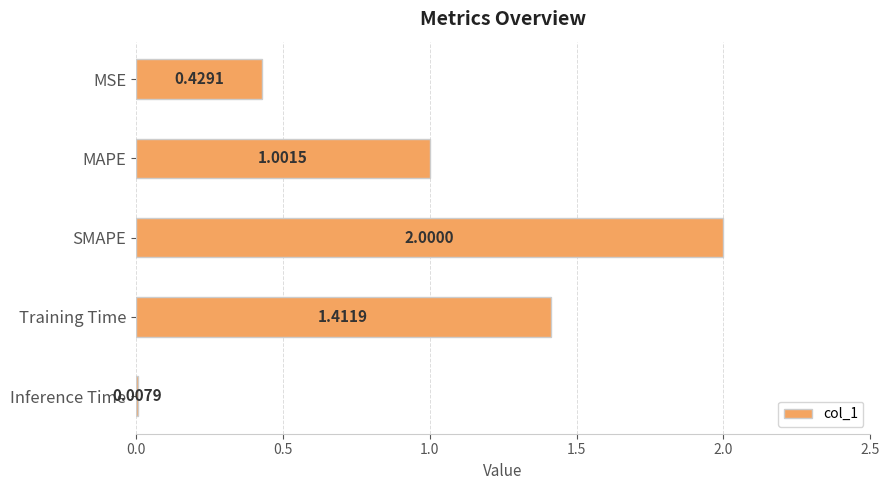

What is the label of the 5th bar from the top?

Inference Time